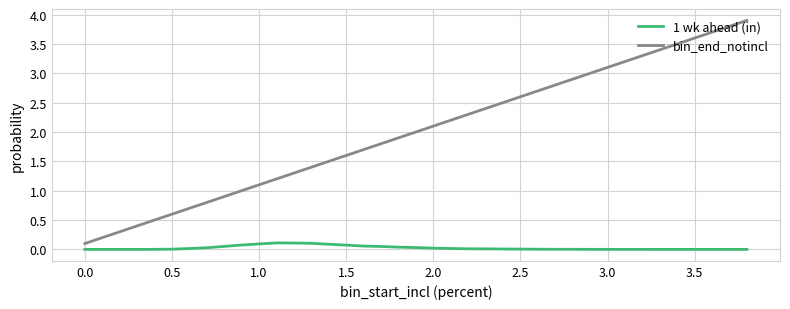

Which series has the largest range (max minus min)?

bin_end_notincl